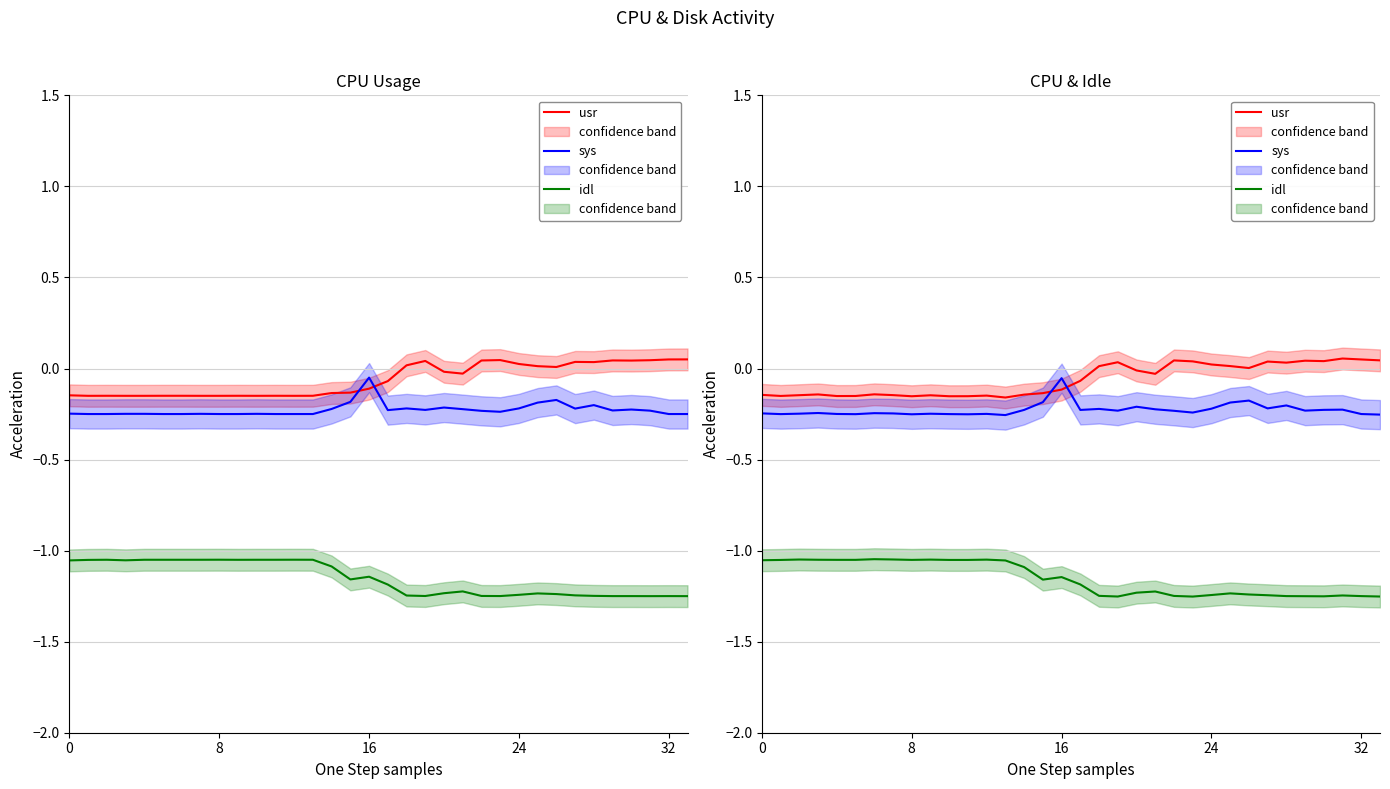

How many times do usr and sys cross each other?

2